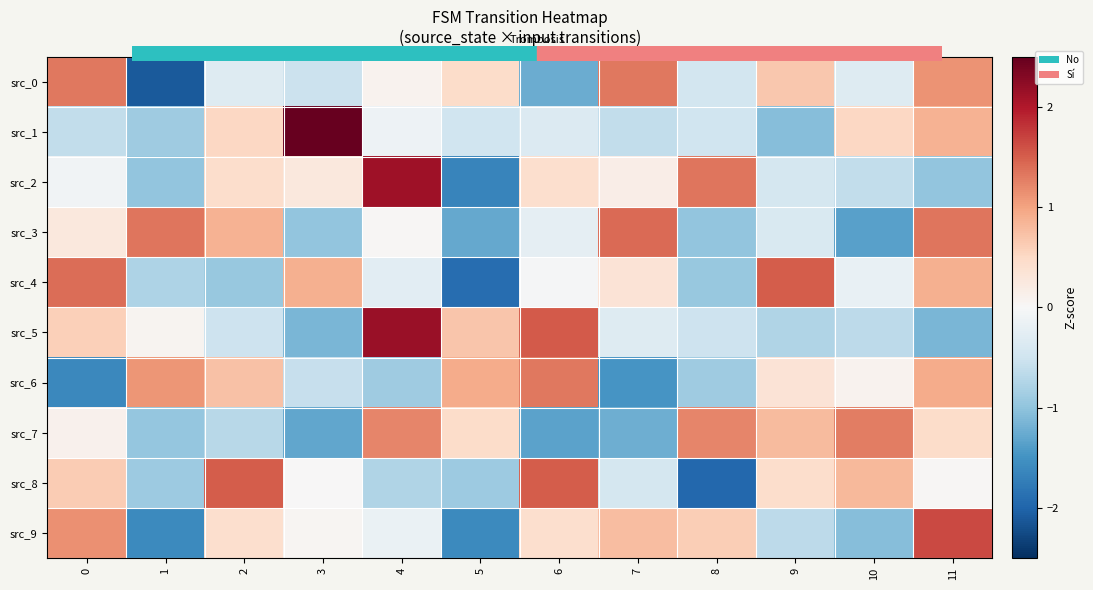

What is the difference between the highest and lowest values at 3?

4.0